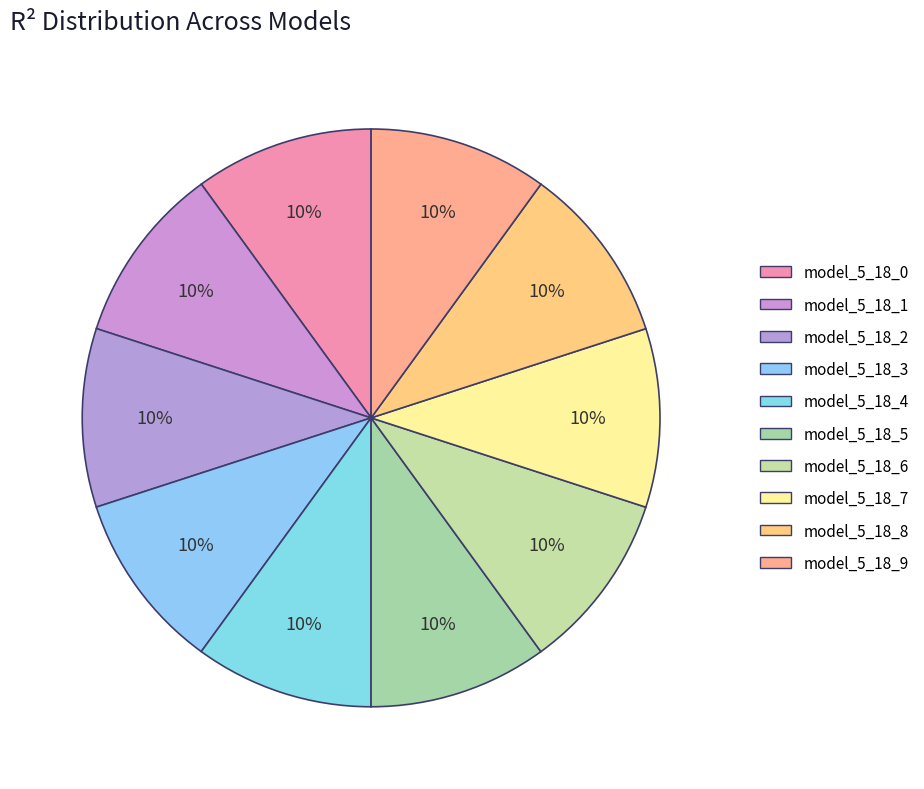

How many segments does this pie chart have?

10